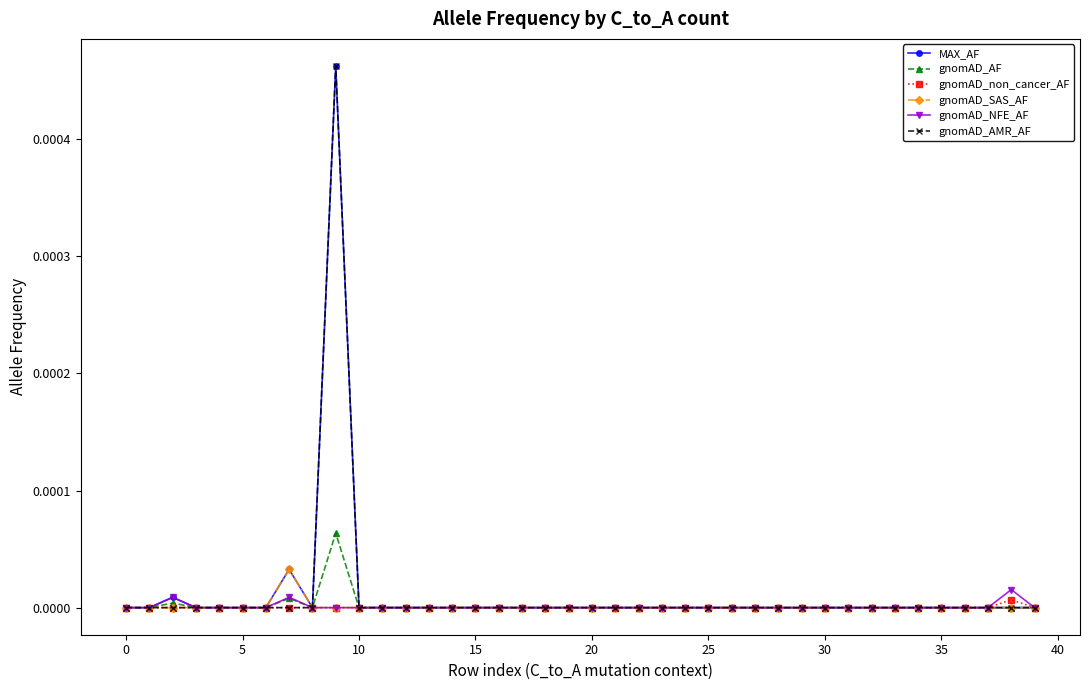

True or false: gnomAD_NFE_AF has more than 0 points higher than both neighbors.

True